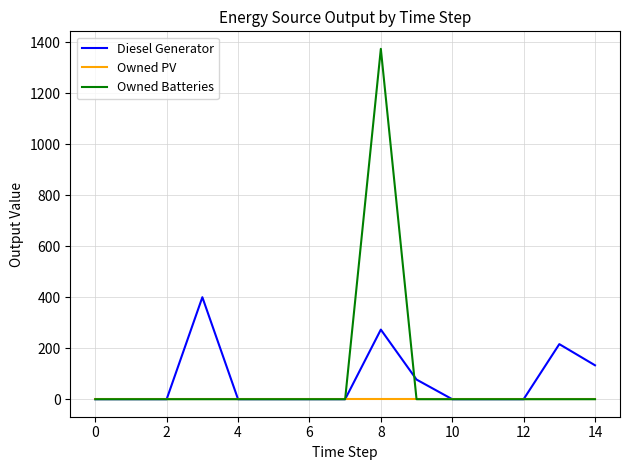

Rank the series by their maximum value, from lowest to highest.

Owned PV, Diesel Generator, Owned Batteries